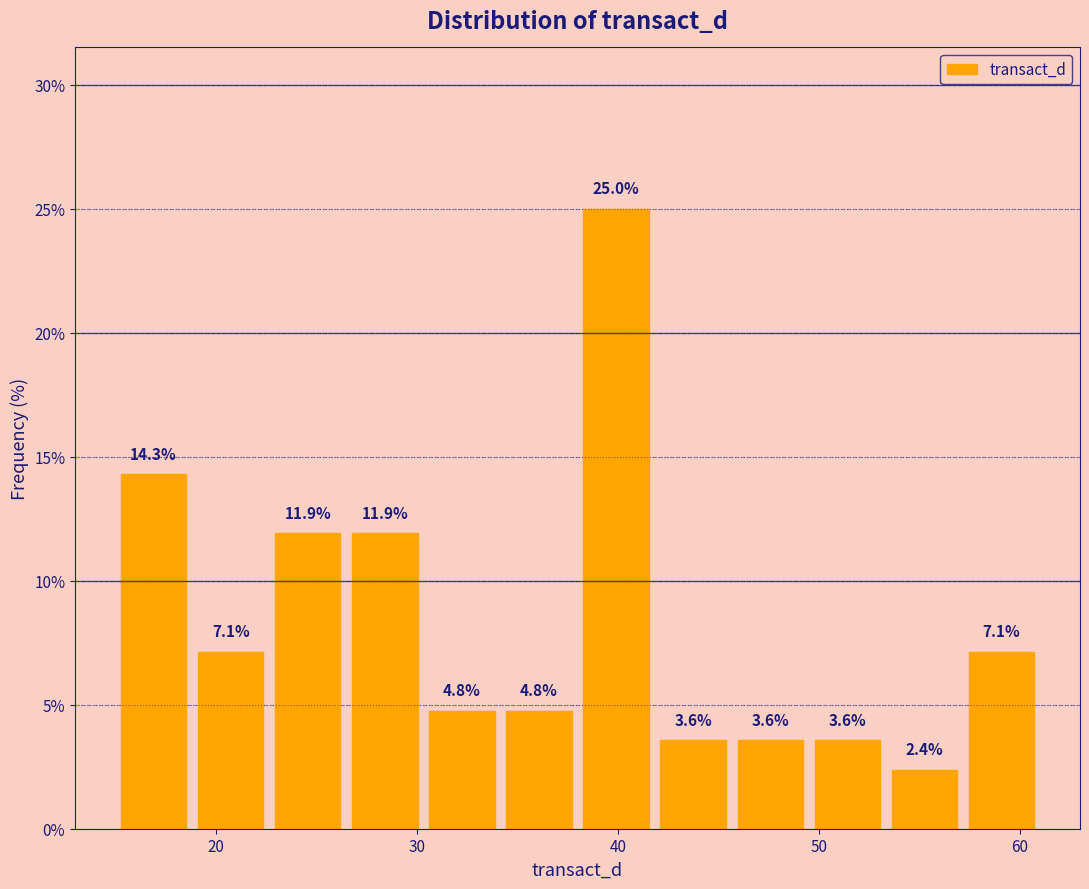

Read against the x-axis, roughly where is the centre of the tallest bar?

40